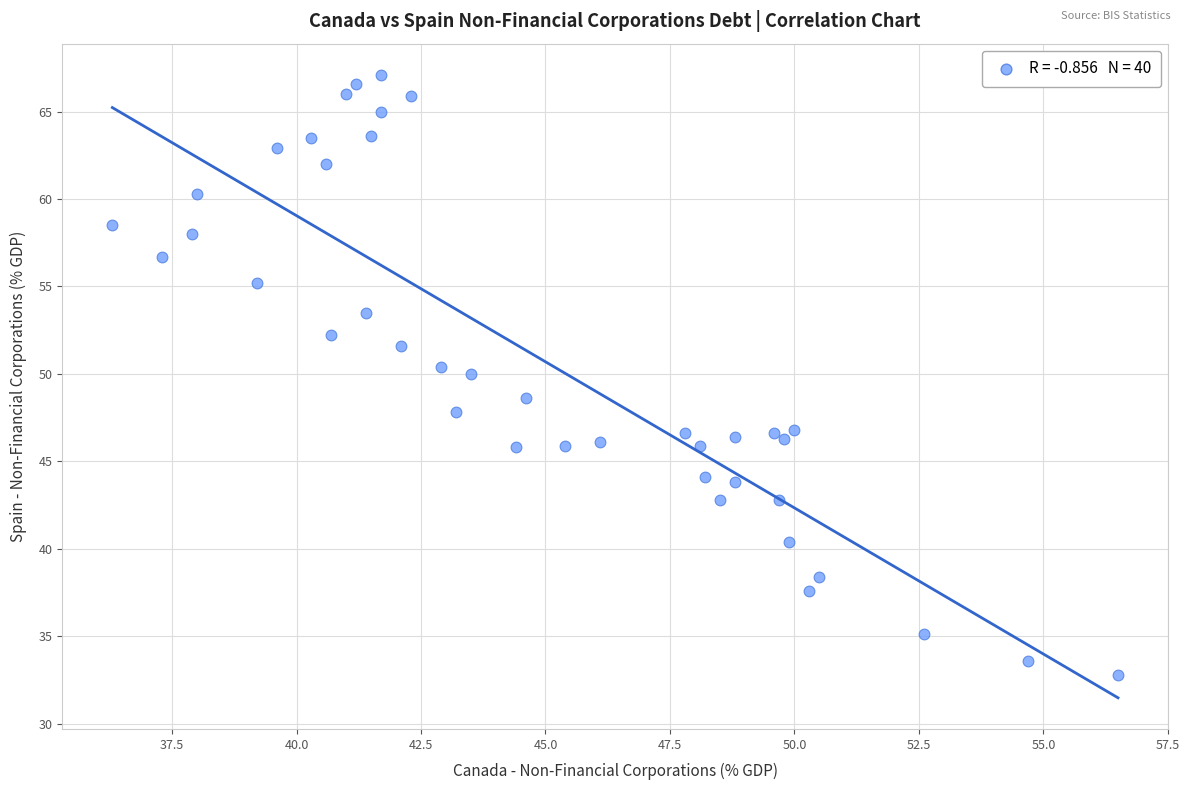

What Y value in the scatter plot is closest to 49?

48.6